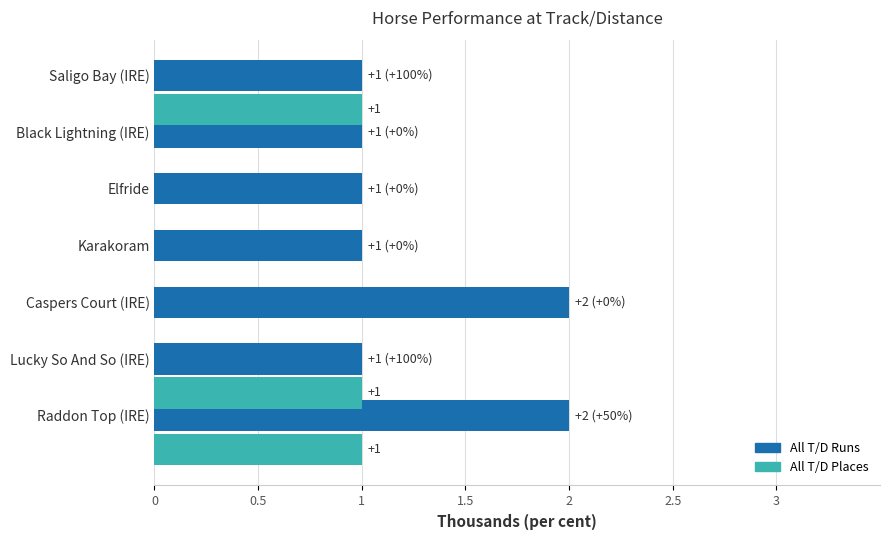

What are all the series names shown in the legend?

All T/D Runs, All T/D Places